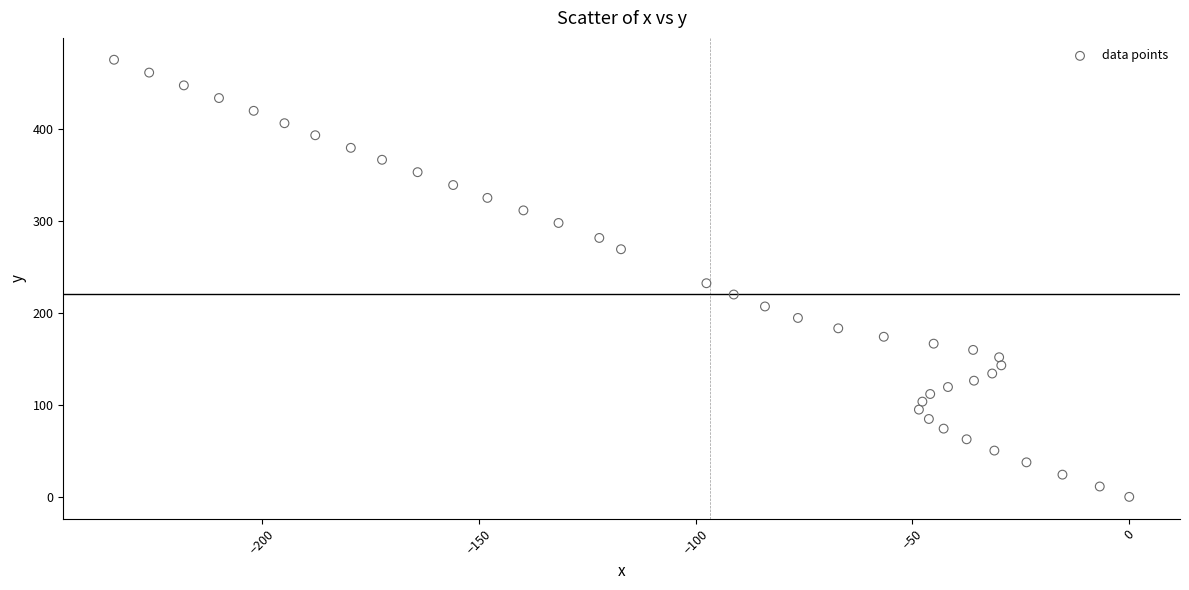

What is the range of X values (max minus min)?

234.1